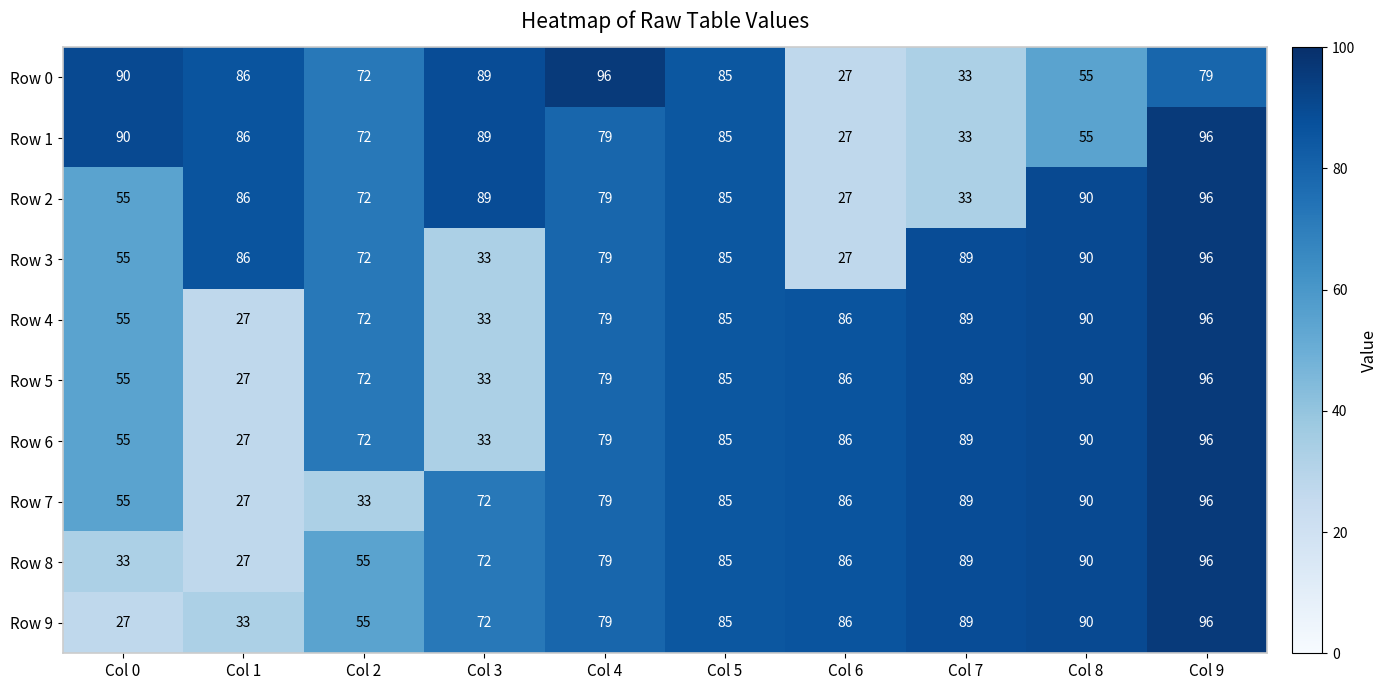

Between Col 4 and Col 5, which series saw the biggest shift?

Row 0